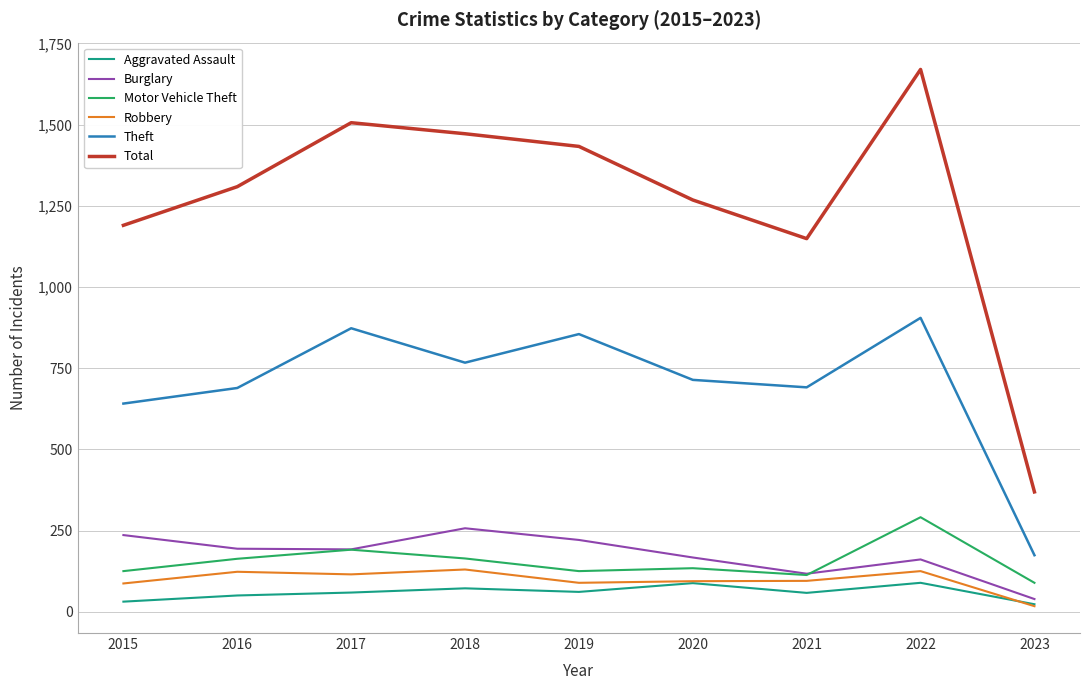

Does the chart have visible grid lines?

Yes